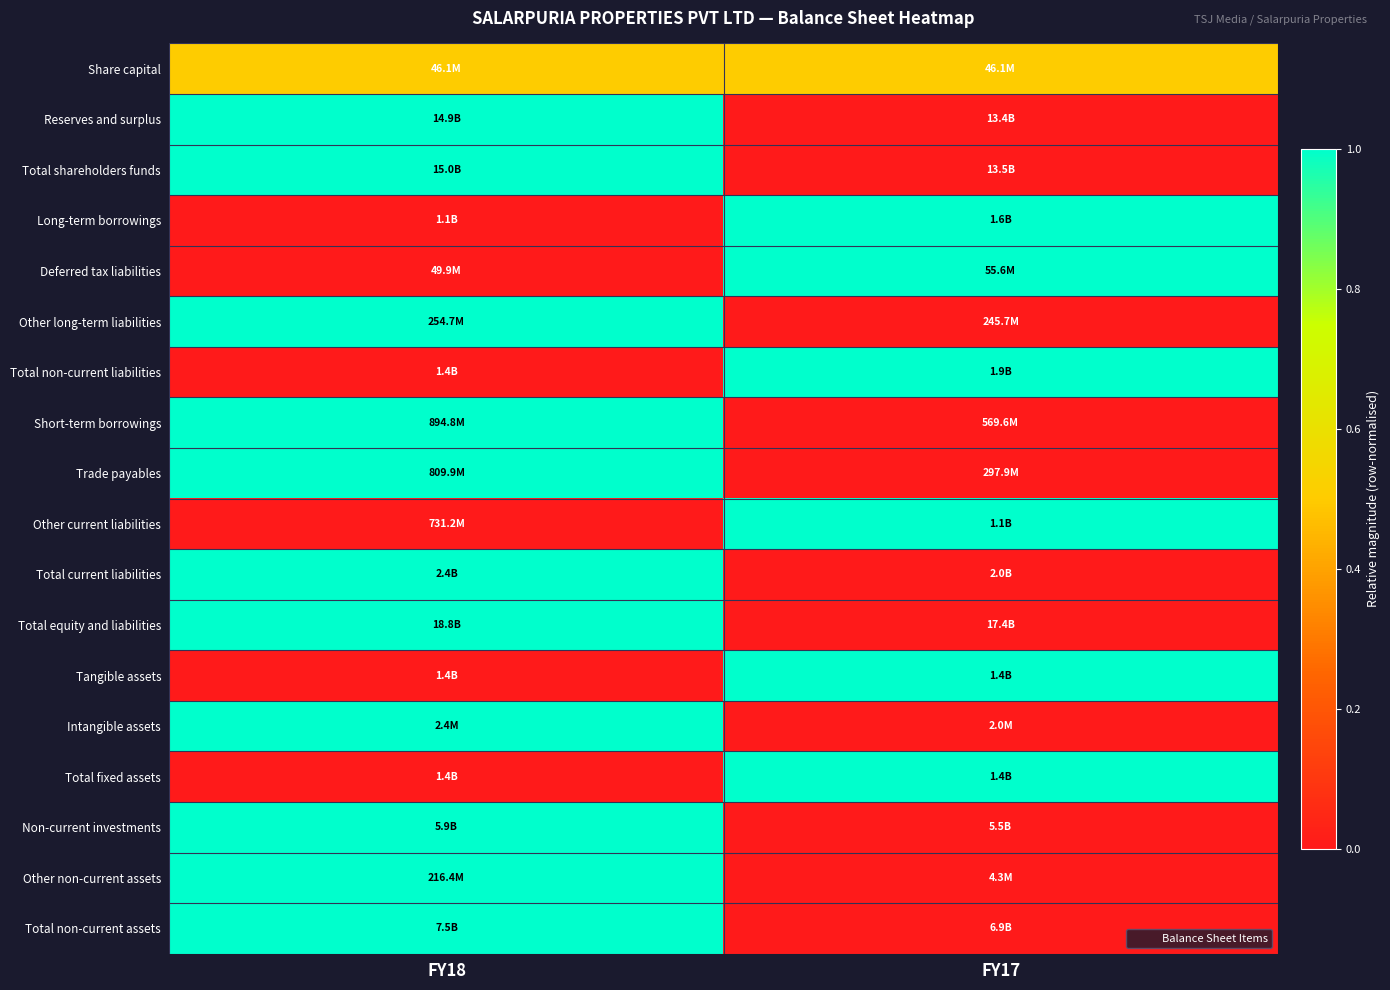

Reading left to right, extract all data points from this chart.

Share capital: FY18=0.5	FY17=0.5
Reserves and surplus: FY18=1.0	FY17=0.0
Total shareholders funds: FY18=1.0	FY17=0.0
Long-term borrowings: FY18=0.0	FY17=1.0
Deferred tax liabilities: FY18=0.0	FY17=1.0
Other long-term liabilities: FY18=1.0	FY17=0.0
Total non-current liabilities: FY18=0.0	FY17=1.0
Short-term borrowings: FY18=1.0	FY17=0.0
Trade payables: FY18=1.0	FY17=0.0
Other current liabilities: FY18=0.0	FY17=1.0
Total current liabilities: FY18=1.0	FY17=0.0
Total equity and liabilities: FY18=1.0	FY17=0.0
Tangible assets: FY18=0.0	FY17=1.0
Intangible assets: FY18=1.0	FY17=0.0
Total fixed assets: FY18=0.0	FY17=1.0
Non-current investments: FY18=1.0	FY17=0.0
Other non-current assets: FY18=1.0	FY17=0.0
Total non-current assets: FY18=1.0	FY17=0.0